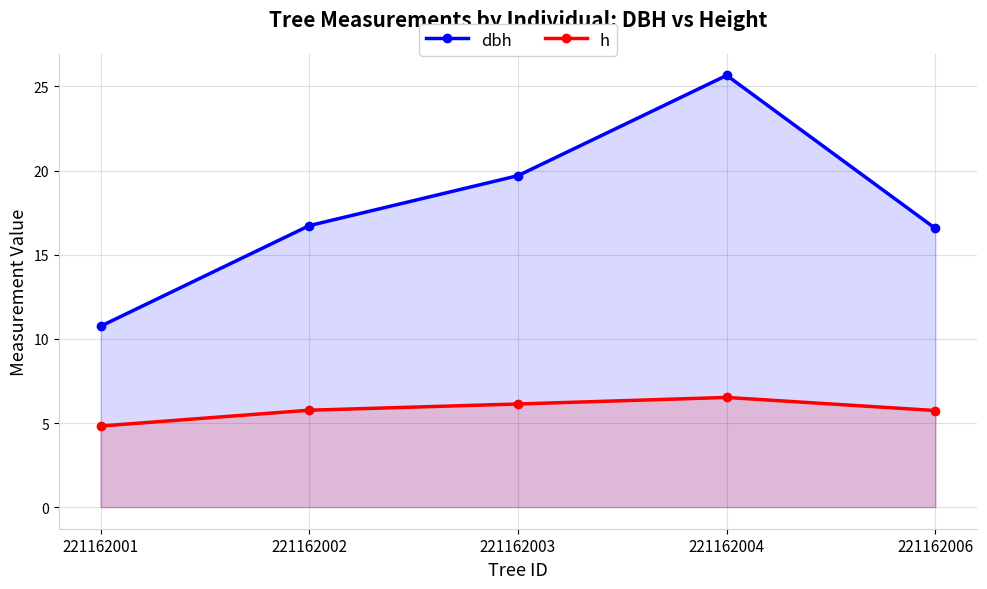

True or false: dbh has a value of 25.7 at 221162004.

True